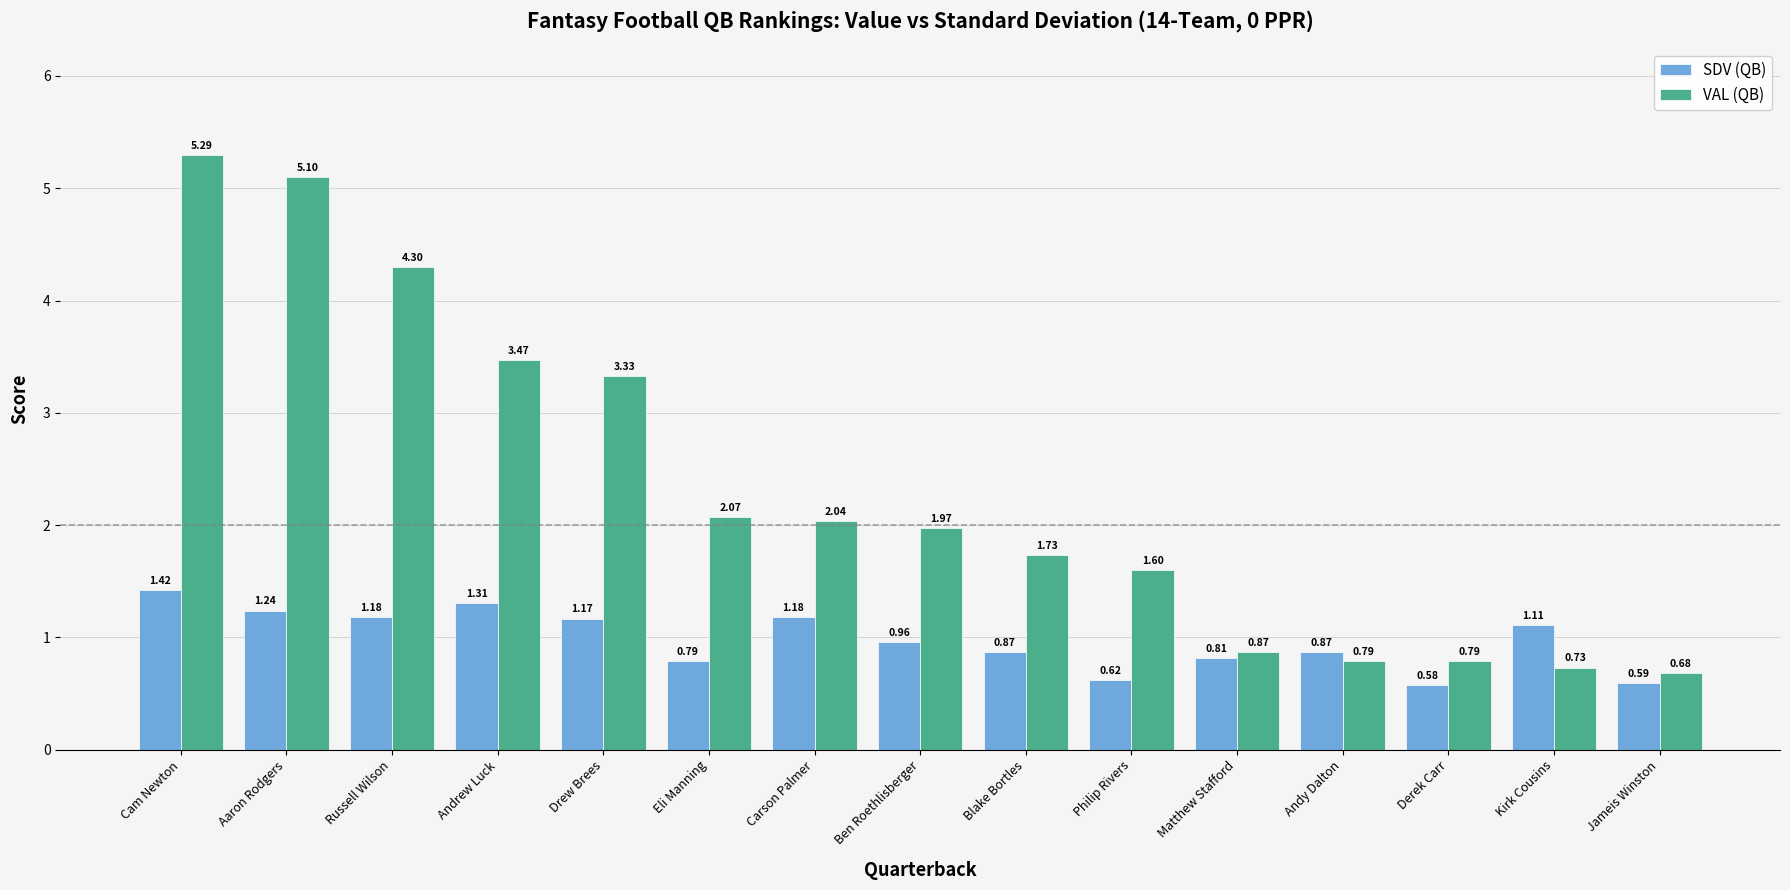

What is the label of the 12th bar from the right?

Andrew Luck